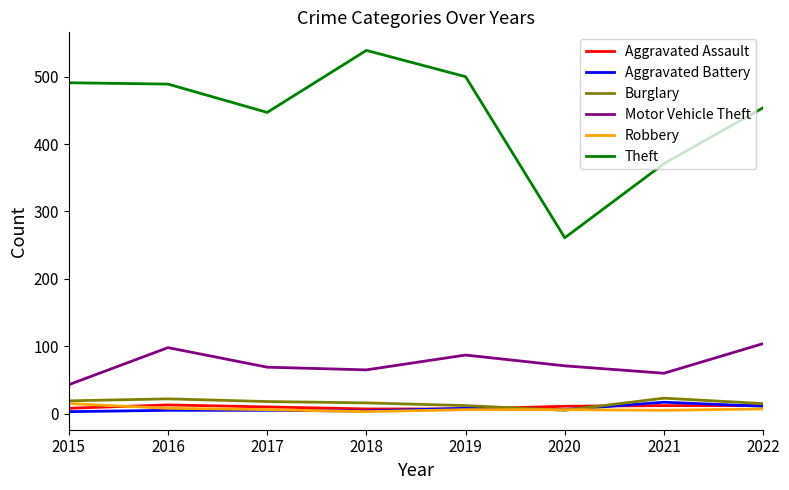

True or false: Theft and Aggravated Battery intersect in this chart.

False